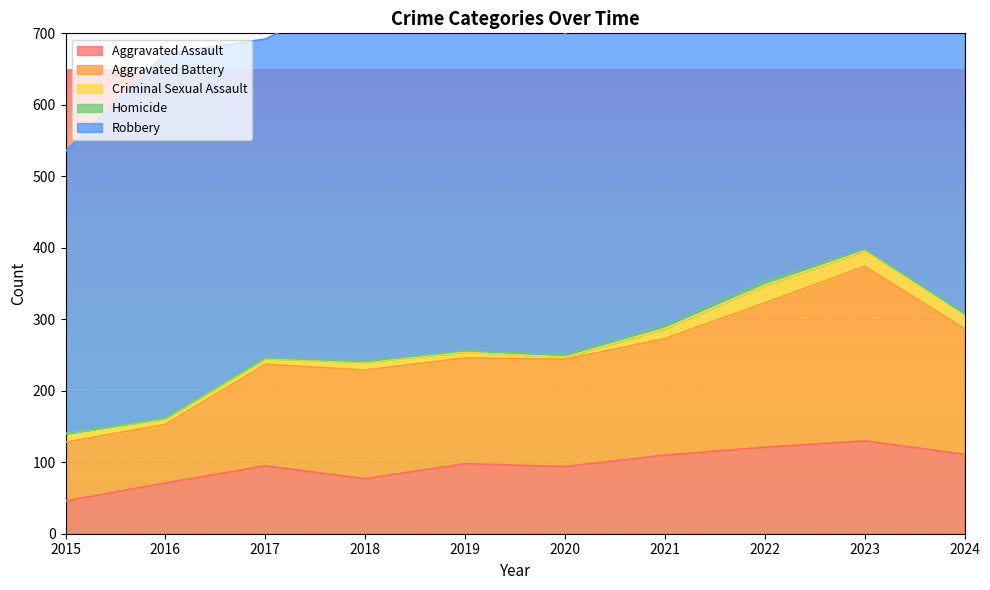

True or false: Homicide and Robbery intersect in this chart.

False